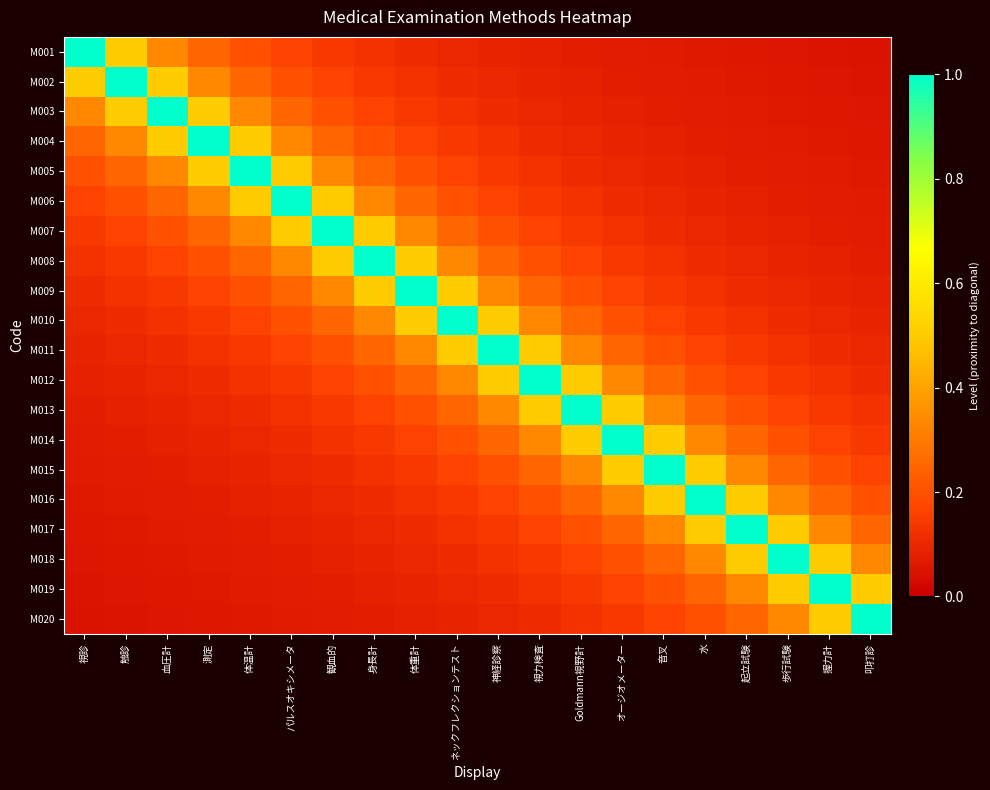

What is the difference between the highest and lowest values at 視診?

0.9